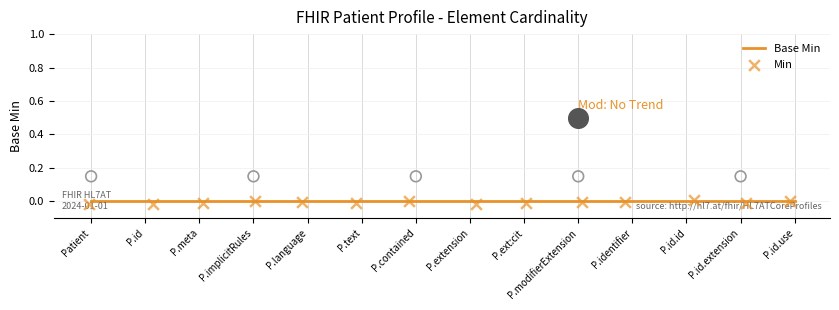

At which category is the sum across all series the highest?

P.id.id